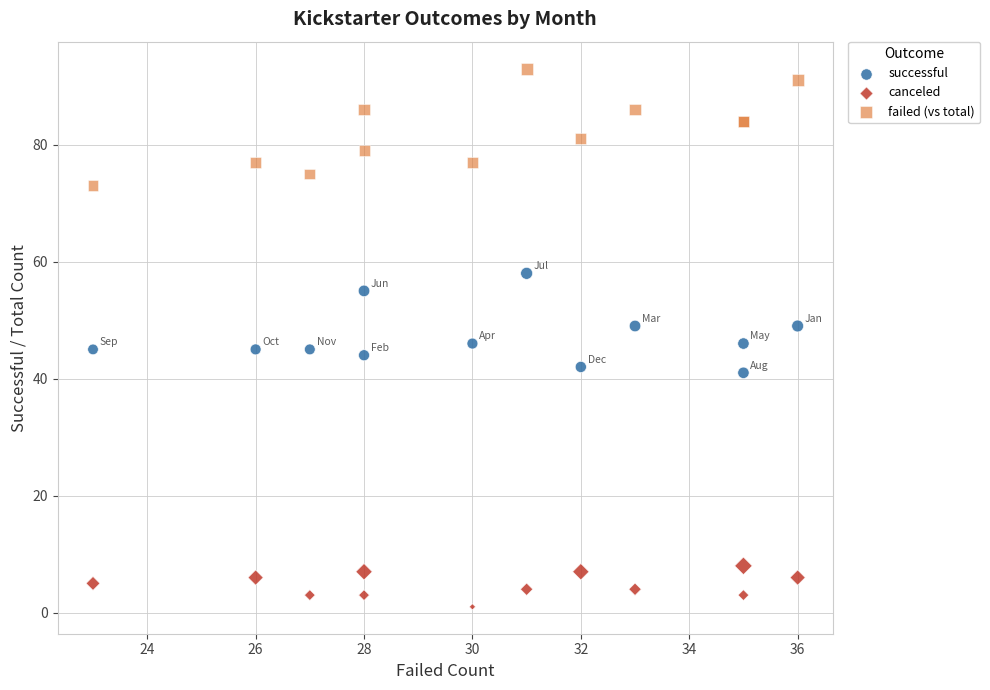

What are all the series names shown in the legend?

successful, canceled, failed (vs total)